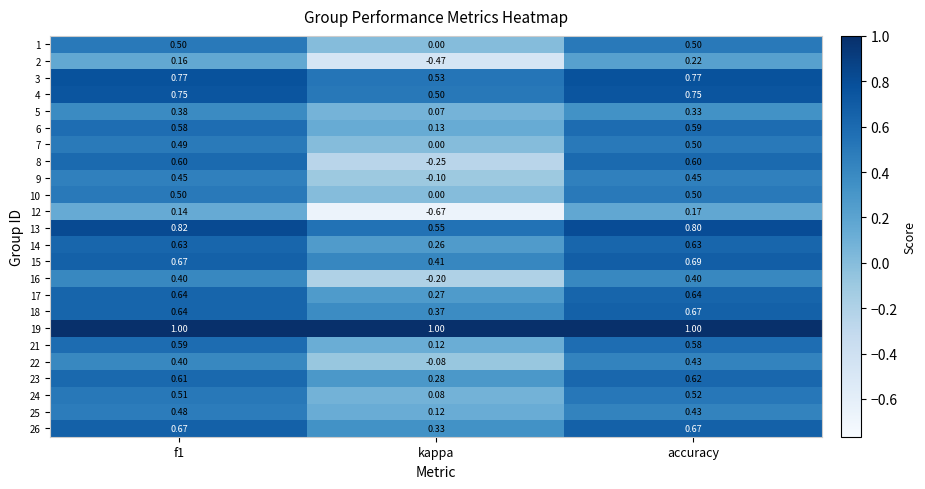

Is the value of 3 at kappa greater than the value of 21 at f1?

No